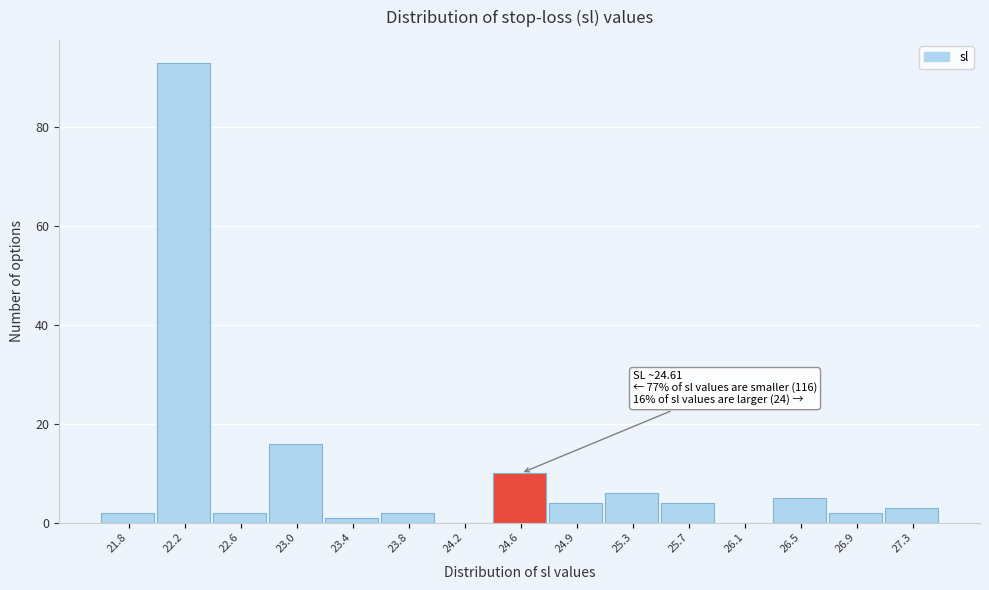

Which range on the x-axis has the tallest bar?

22.00 to 22.40